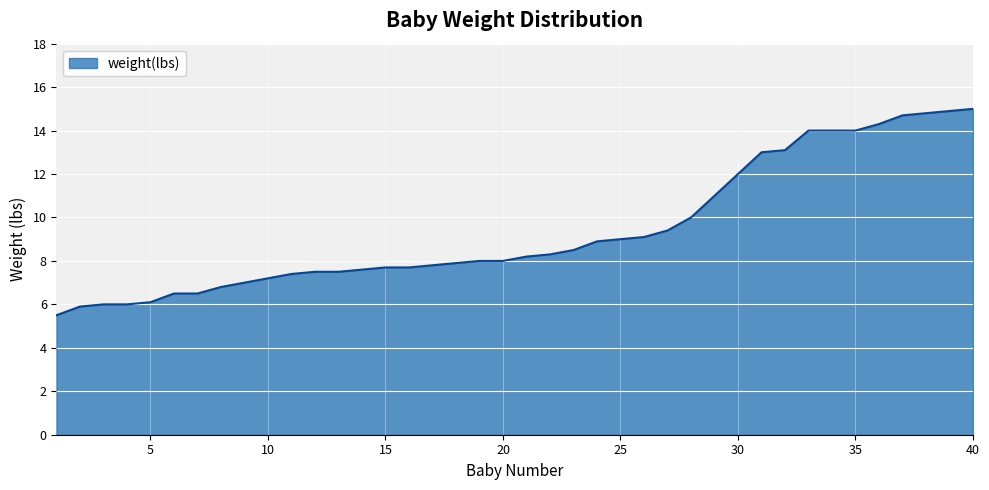

At which category does the chart reach its minimum across all series?

1